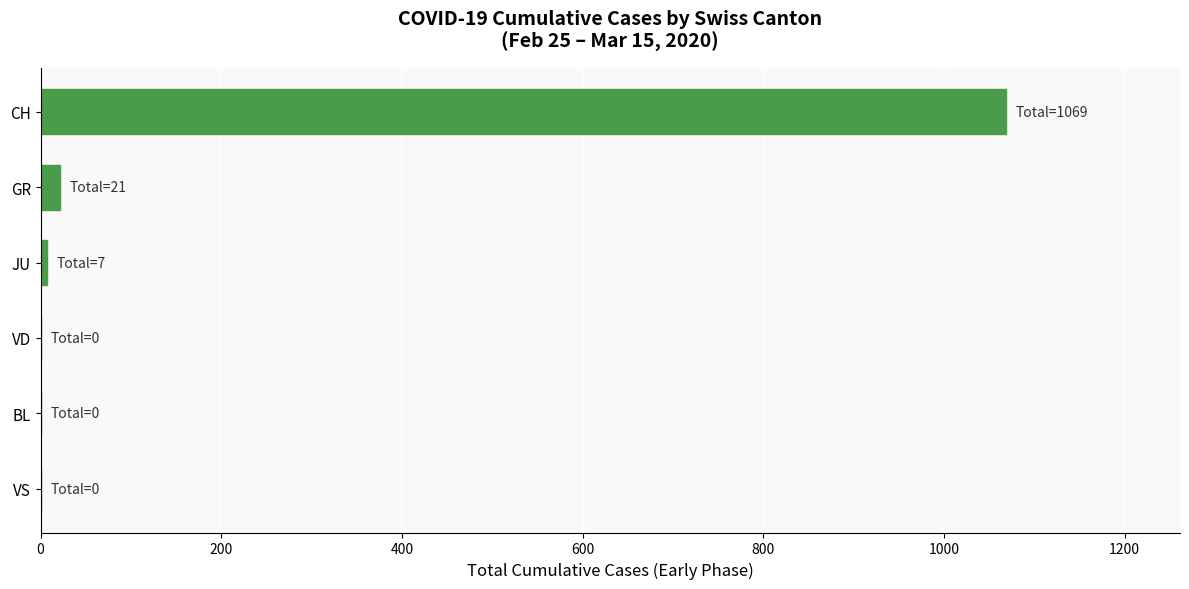

Between CH and VS, which is larger?

CH